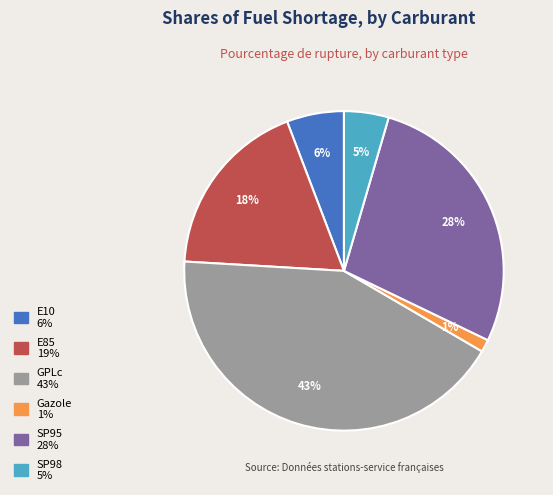

To the nearest percent, what percentage of the pie is SP95?

28%